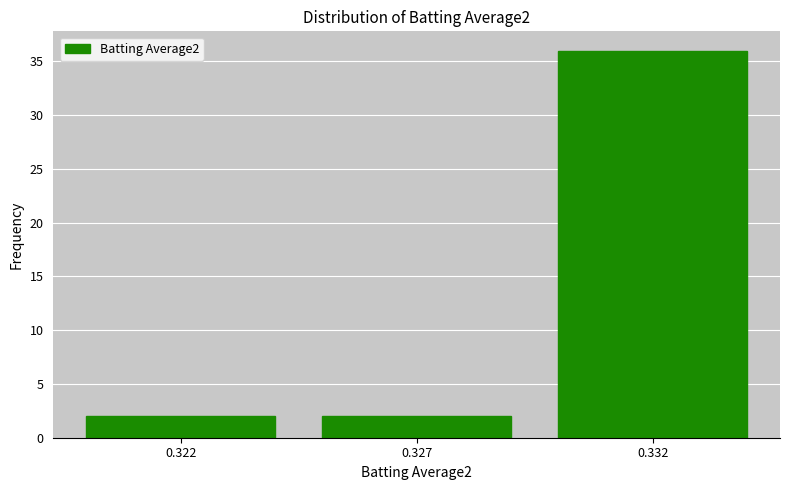

Reading left to right, list all the values displayed in this chart.

0.322=2	0.327=2	0.332=36